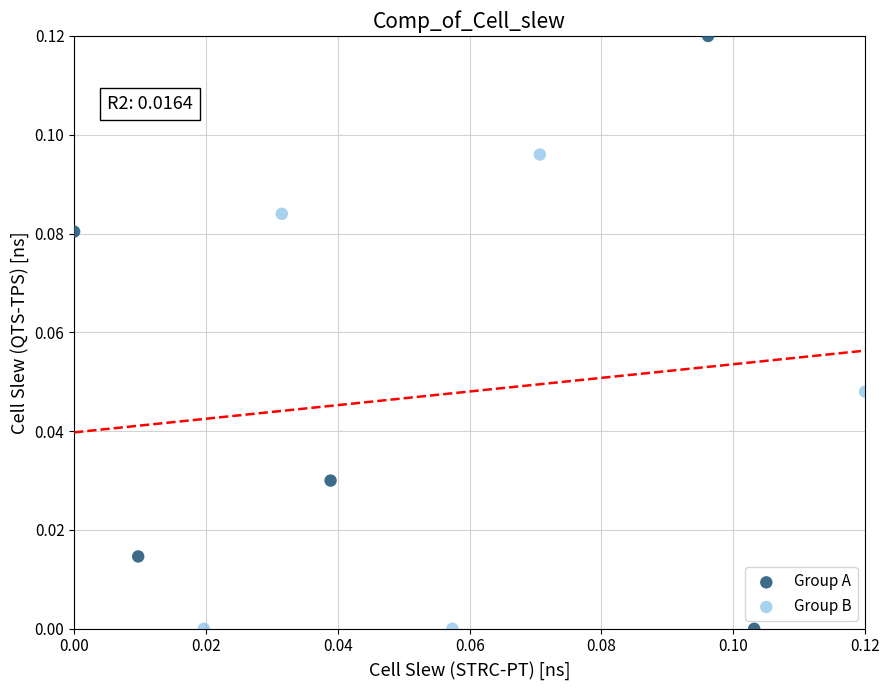

Which series has the largest Y range (max minus min)?

Group A